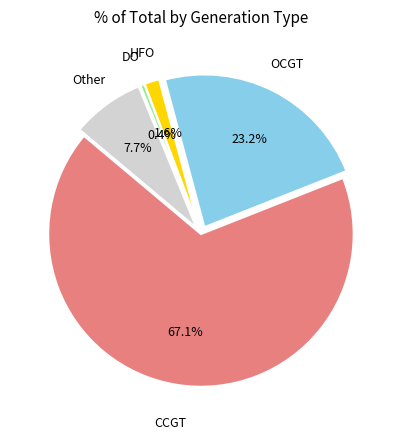

How many slices are in this pie chart?

5